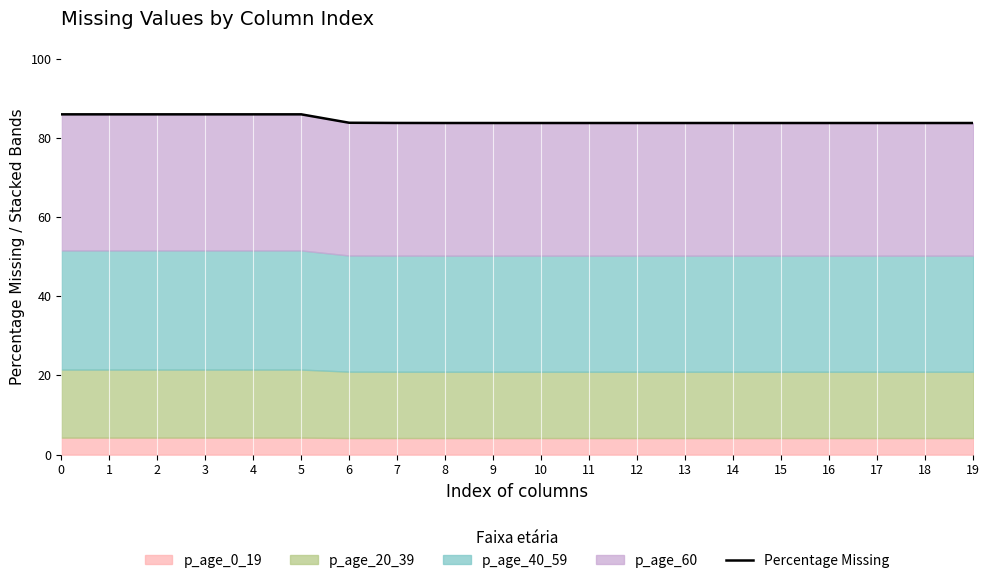

True or false: the data shows 83.7 at 8.

True